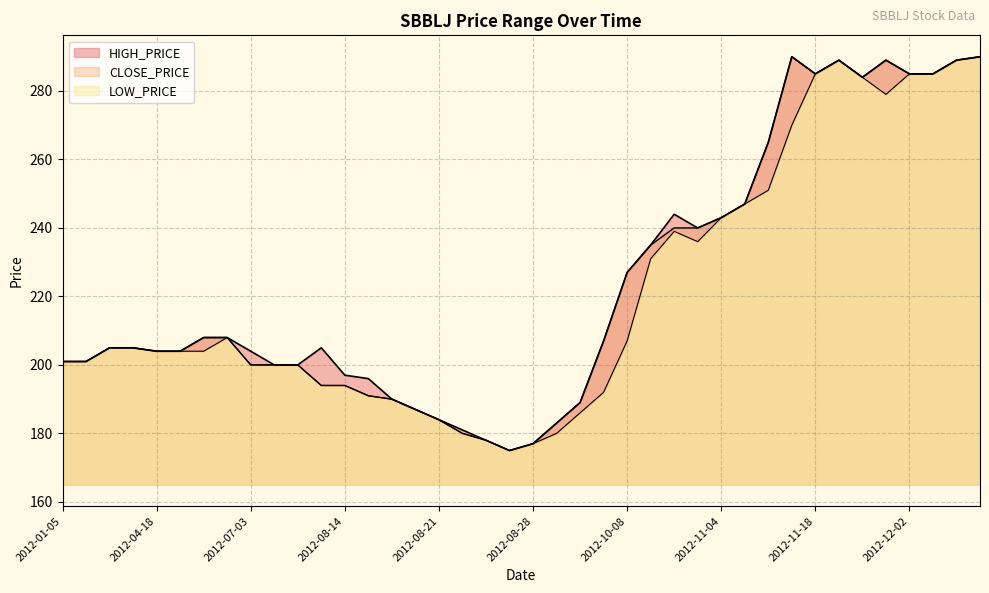

At which category is the sum across all series the highest?

2012-12-09